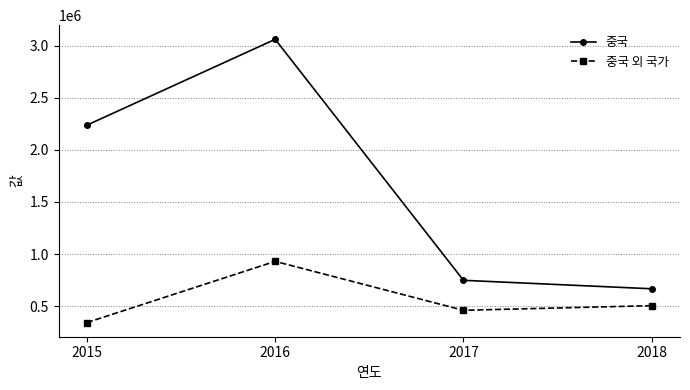

True or false: 중국 외 국가 has a value of 346714 at 2018.

False